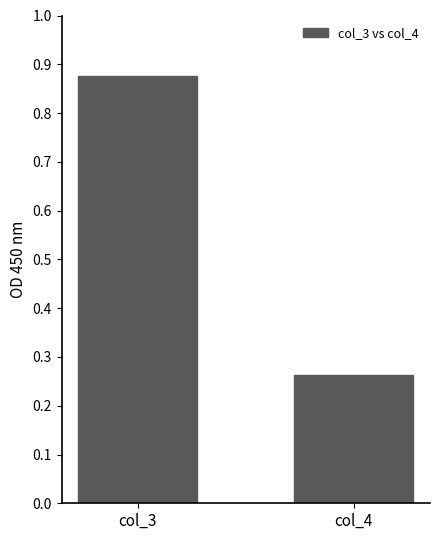

At which category does the chart reach its peak across all series?

col_3